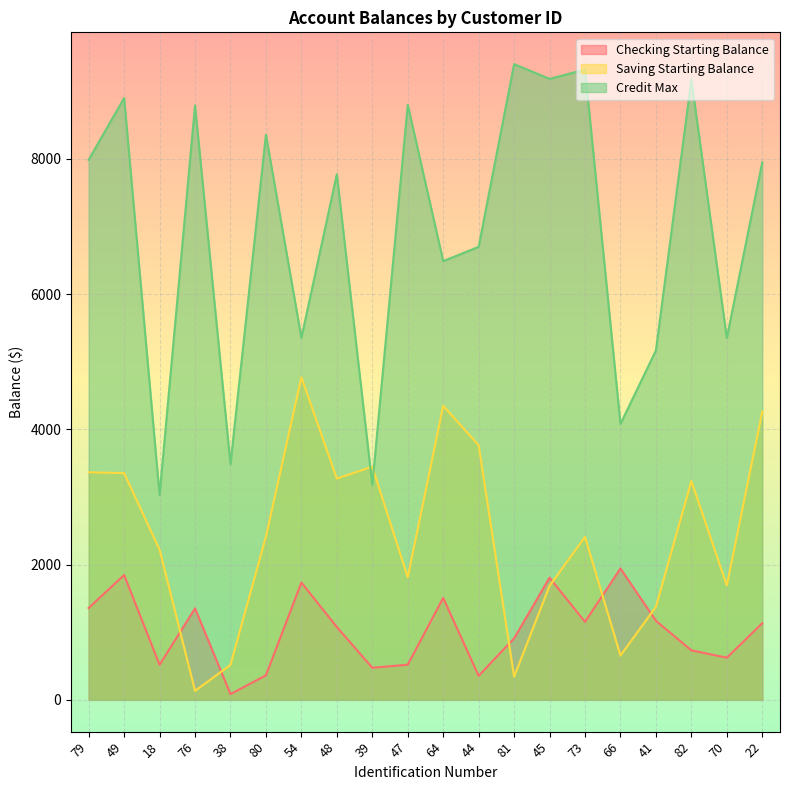

Reading left to right, transcribe all the data shown in this chart.

Checking Starting Balance: 79=1357.6	49=1845.6	18=518.1	76=1352.3	38=85.1	80=362.4	54=1734.4	48=1077.0	39=474.4	47=519.9	64=1506.7	44=355.4	81=909.7	45=1806.2	73=1152.4	66=1942.7	41=1169.5	82=731.6	70=623.4	22=1132.6
Saving Starting Balance: 79=3364.8	49=3352.5	18=2220.5	76=132.3	38=516.3	80=2413.6	54=4768.9	48=3271.7	39=3447.4	47=1812.9	64=4347.2	44=3764.7	81=342.7	45=1685.7	73=2408.9	66=655.7	41=1375.1	82=3235.5	70=1691.8	22=4261.5
Credit Max: 79=7985.0	49=8899.0	18=3029.0	76=8789.0	38=3484.0	80=8357.0	54=5352.0	48=7772.0	39=3177.0	47=8798.0	64=6487.0	44=6698.0	81=9400.0	45=9182.0	73=9319.0	66=4080.0	41=5166.0	82=9172.0	70=5351.0	22=7949.0